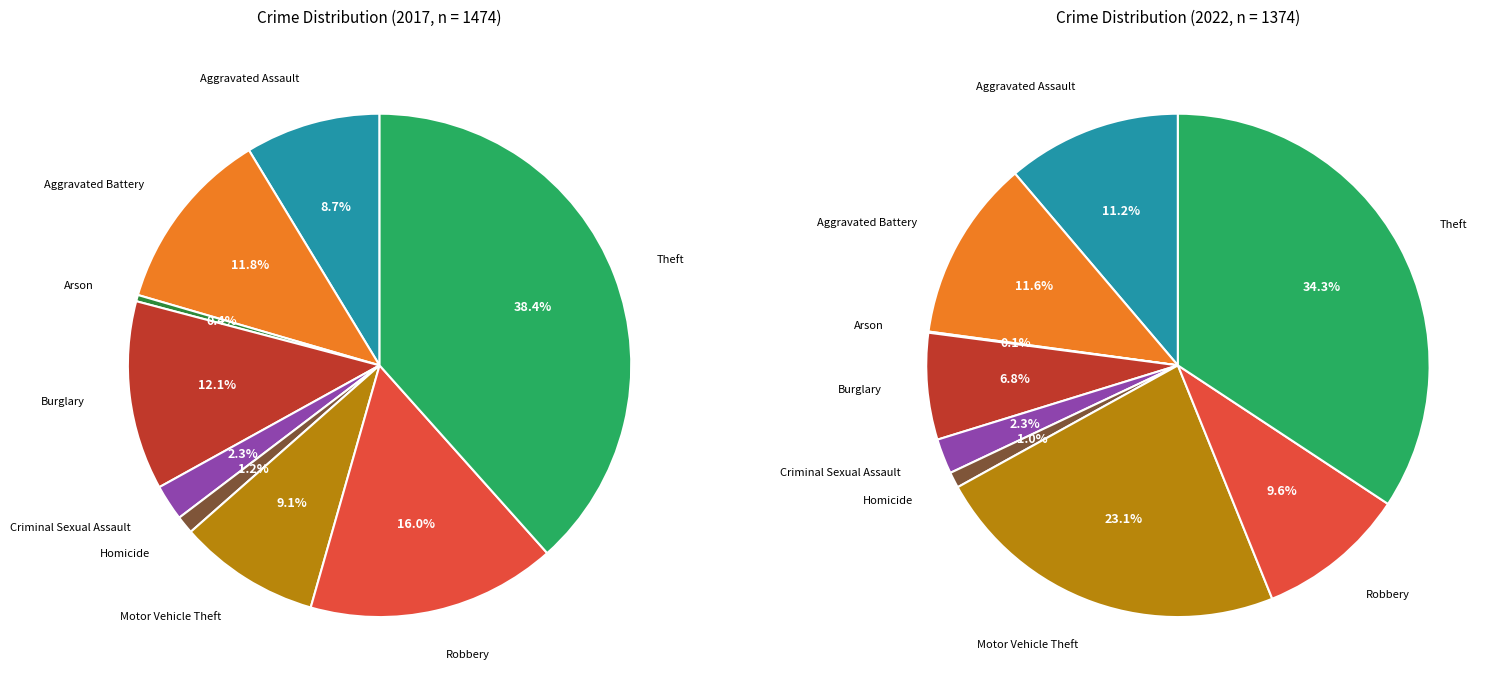

Is there any slice that represents more than half of the pie?

No